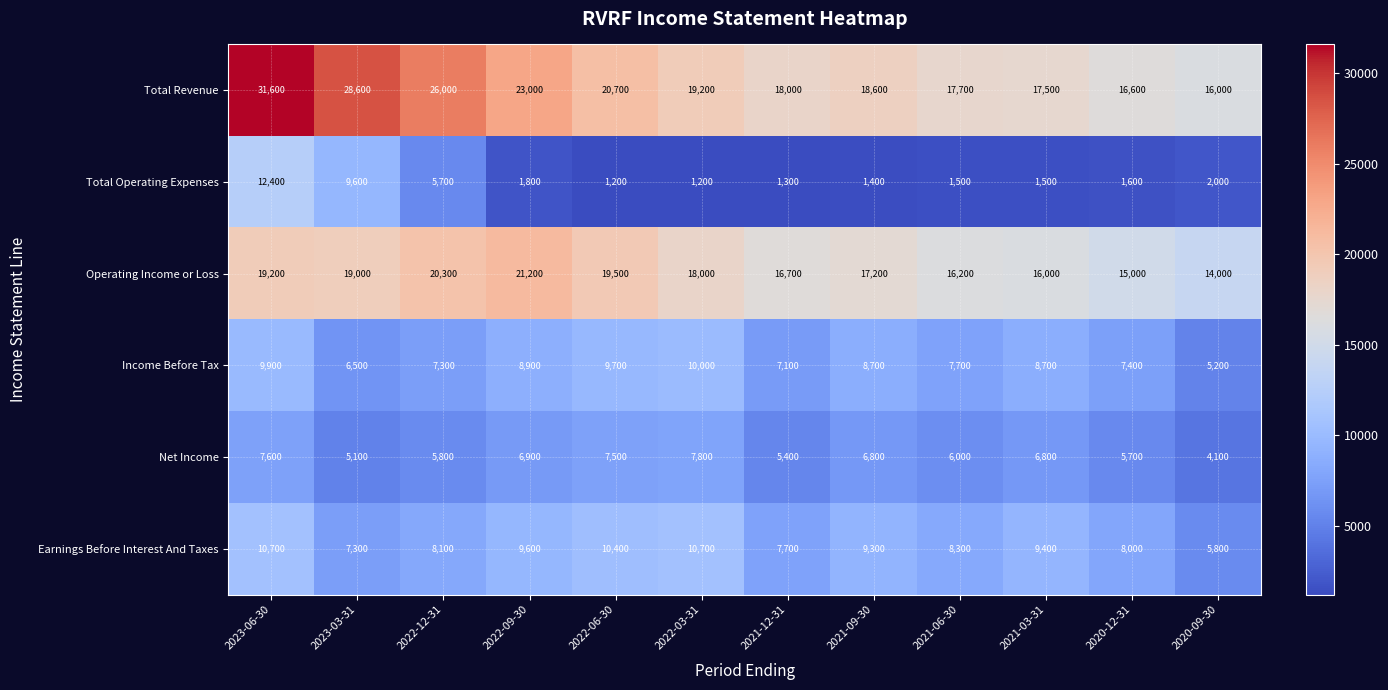

How many categories are shown in the chart?

12